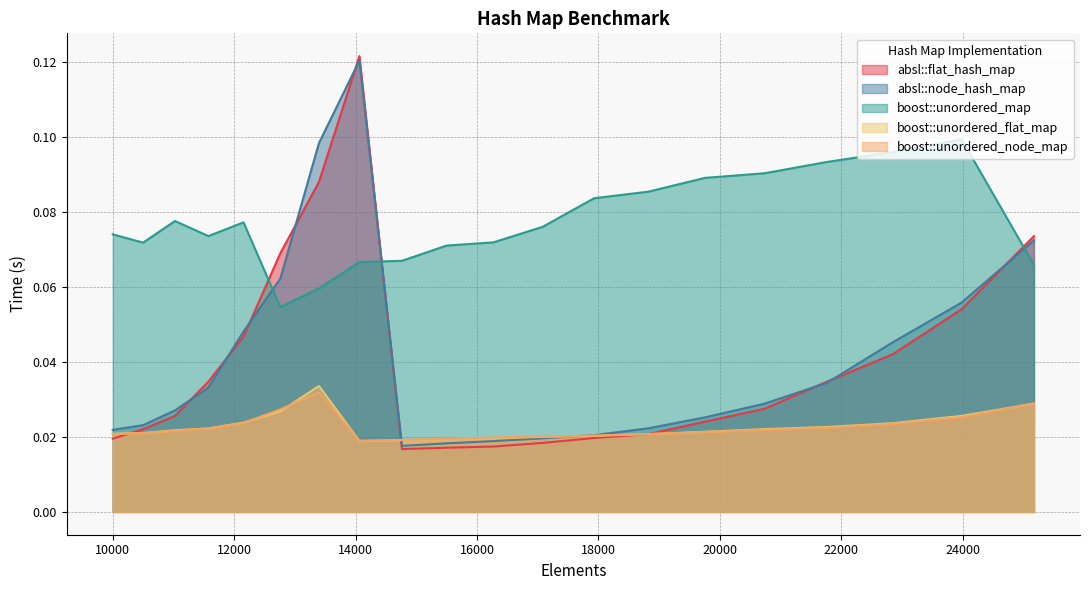

Which series has the widest spread of values?

absl::flat_hash_map